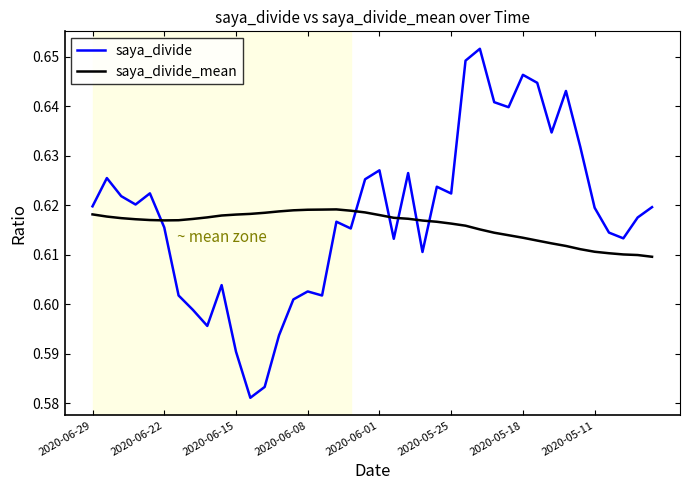

How many lines are shown in the chart?

2